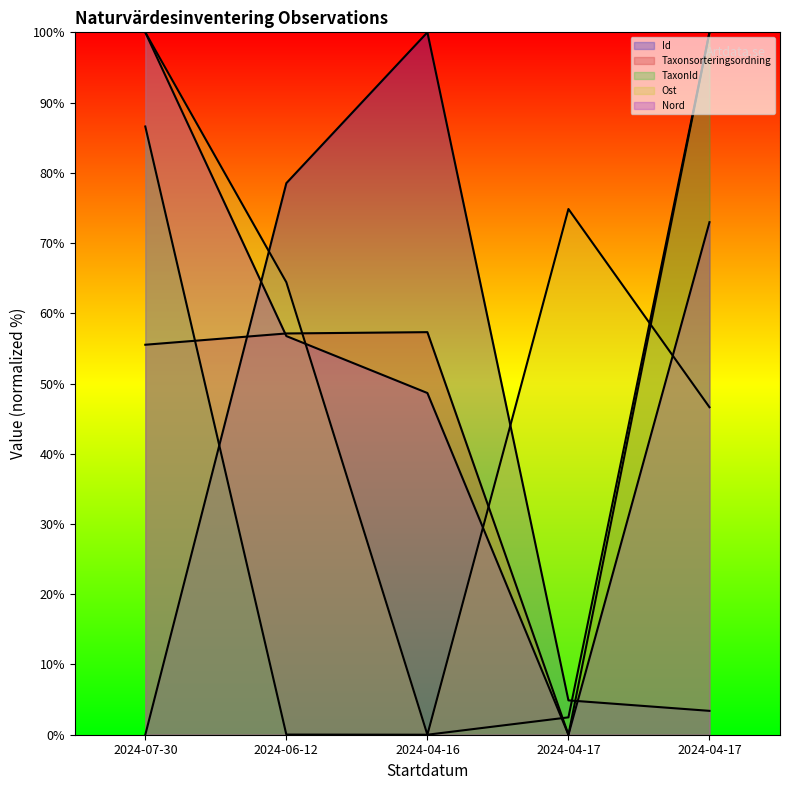

The value of Id at 2024-06-12 is 78.5. True or false?

True